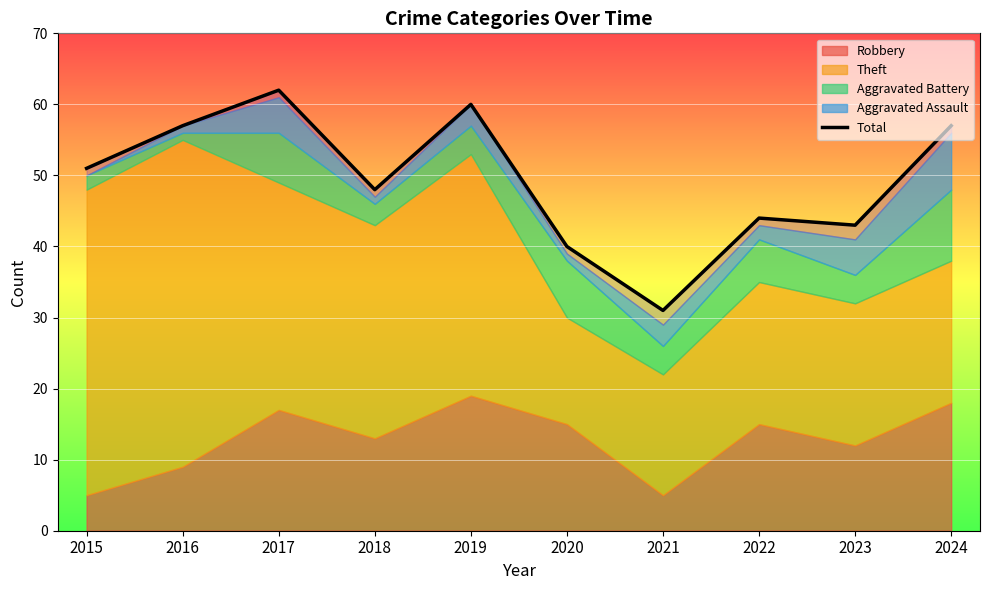

How many data points are less than 51?

5